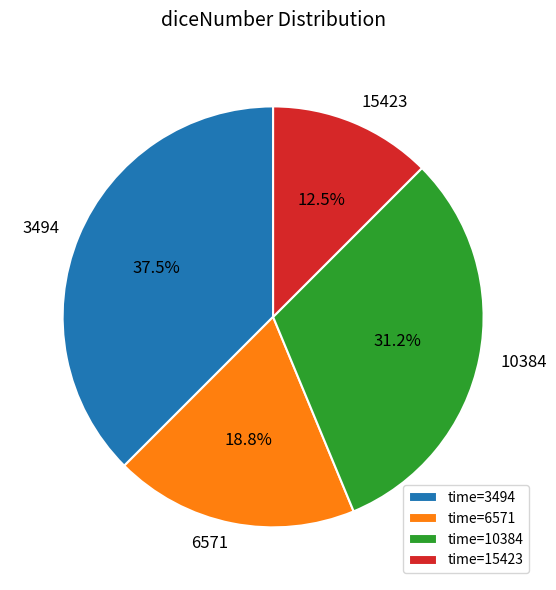

How many slices are in this pie chart?

4